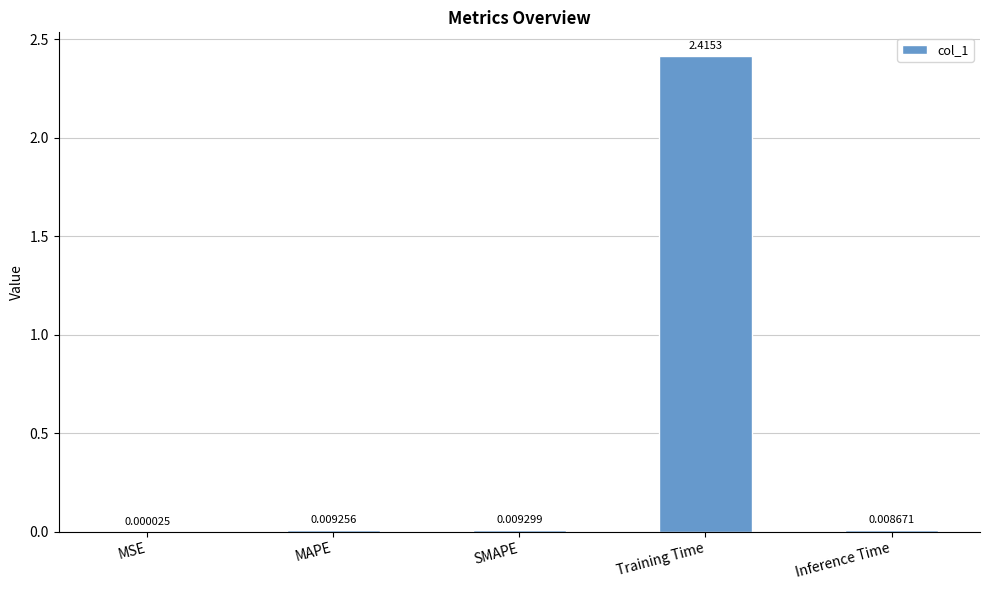

Between MAPE and Training Time, which is larger?

Training Time